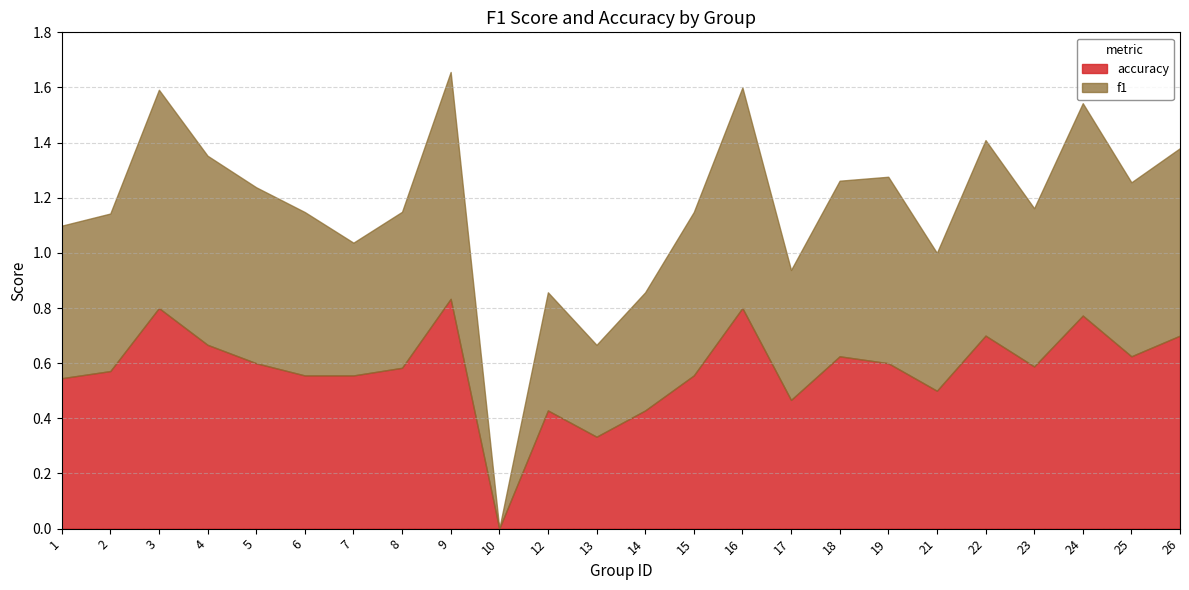

What are all the series names shown in the legend?

accuracy, f1